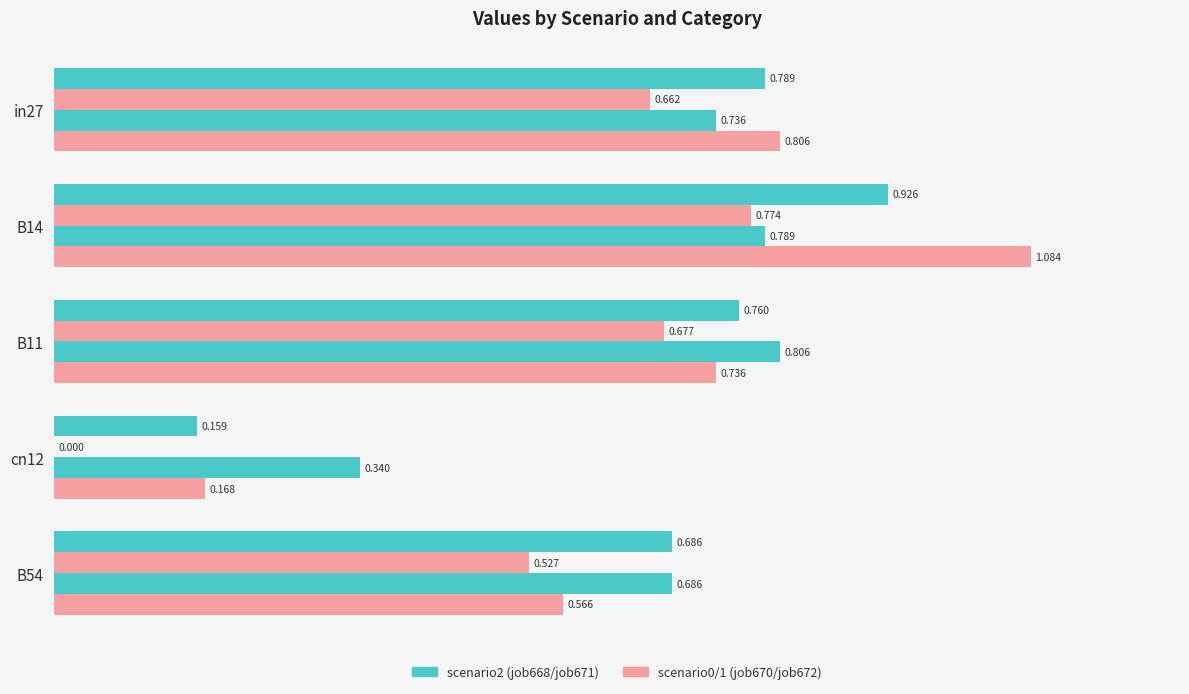

What is the value of the job670_scenario0_1407 bar at the 1st from the left?

0.7